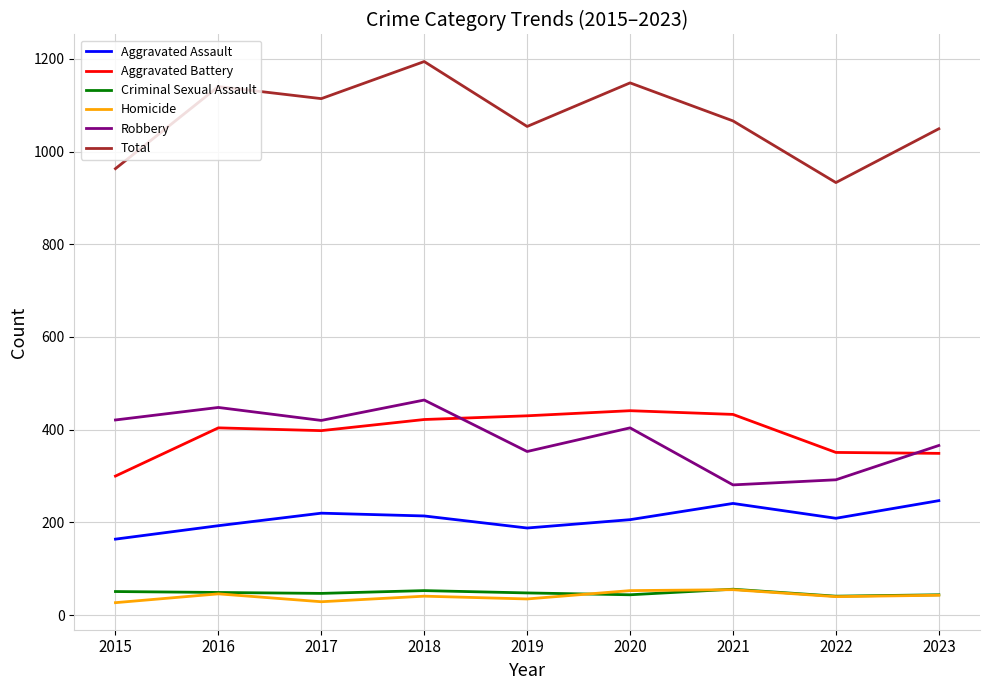

At which label does Aggravated Assault first exceed 209?

2017